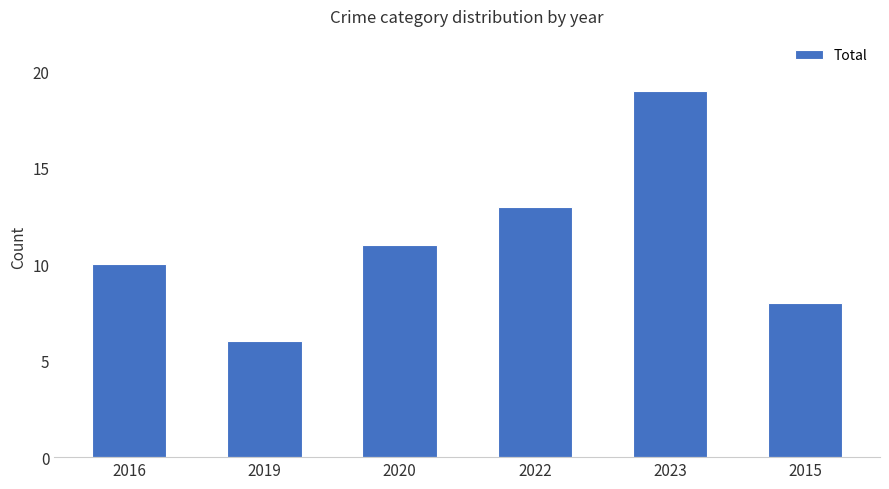

What is the sum of the values at 2016 and 2015?

18